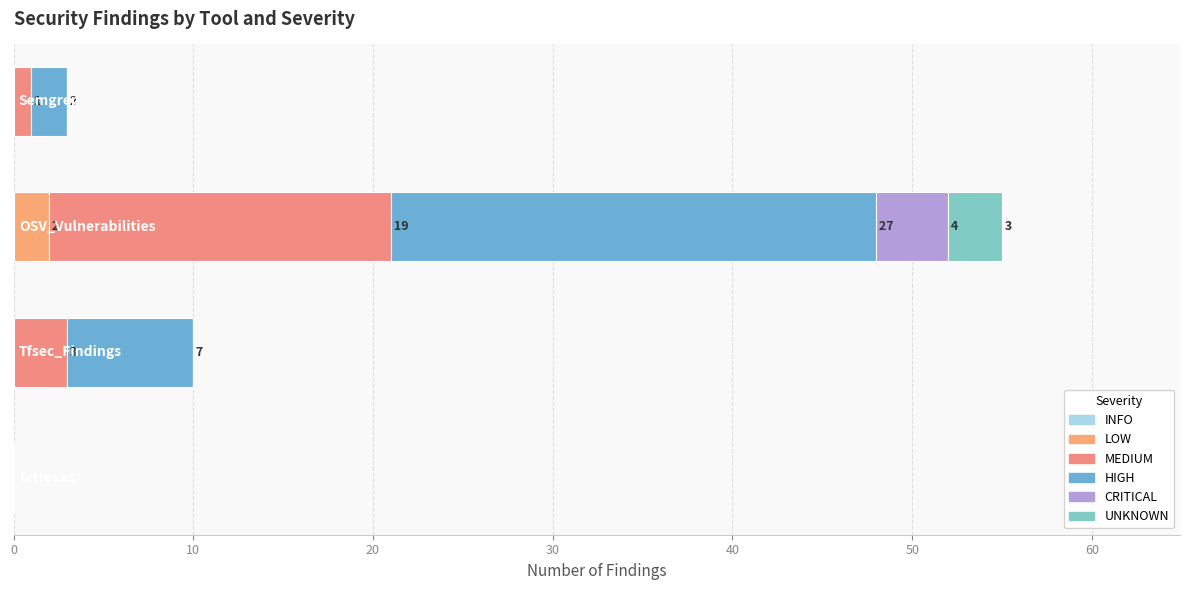

At how many categories does at least one series exceed 11?

1